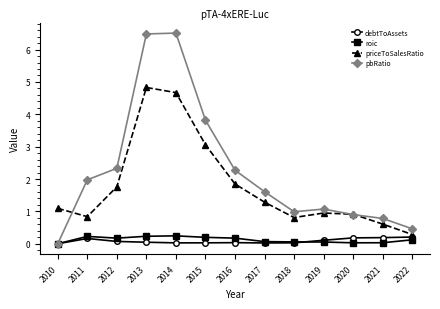

True or false: roic and priceToSalesRatio cross at least once.

False